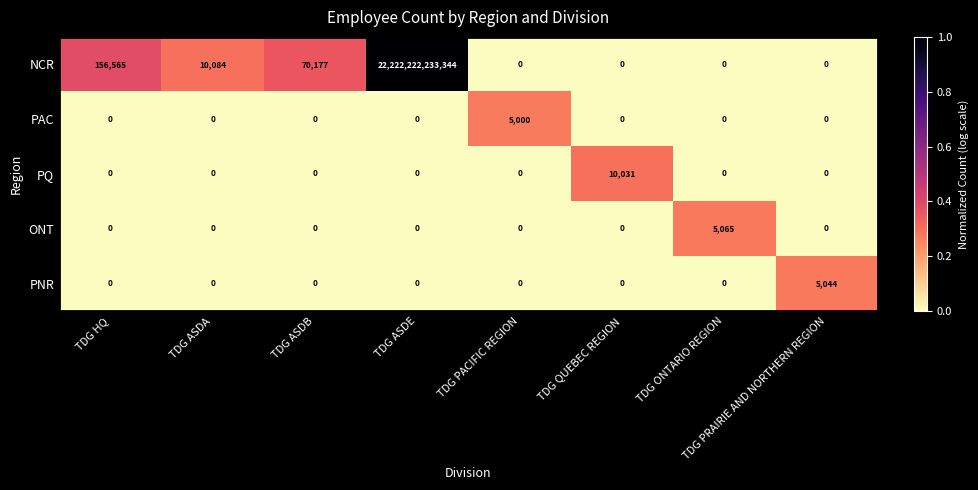

The PAC series shows 0 at TDG ONTARIO REGION. True or false?

True